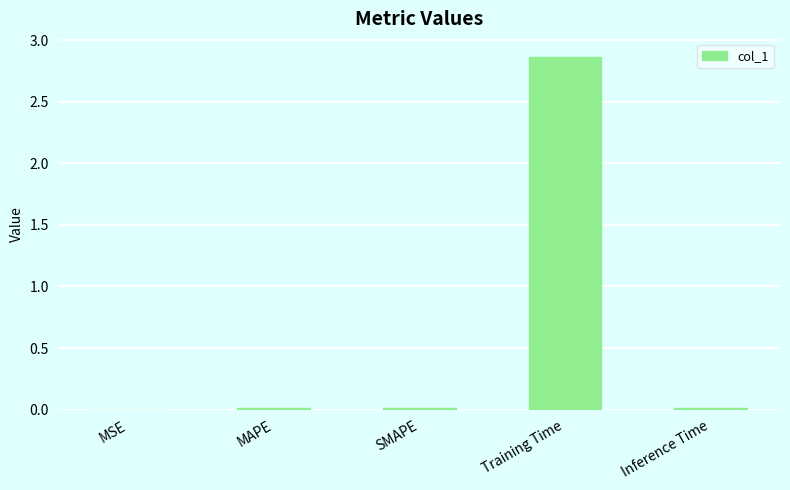

Is it true that the value at MAPE is 0.0?

True